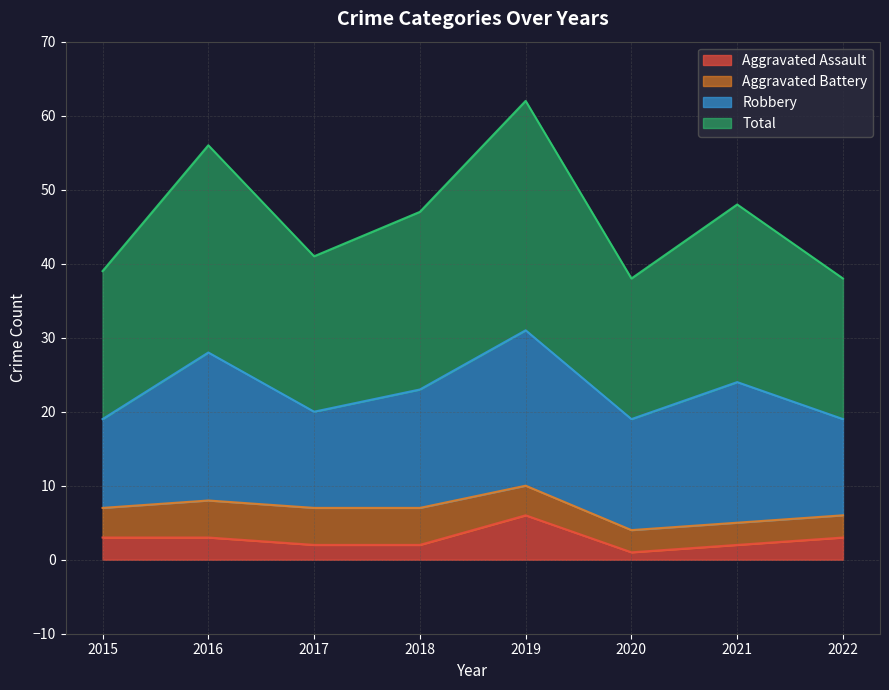

How many data points in Aggravated Assault are less than 3?

4